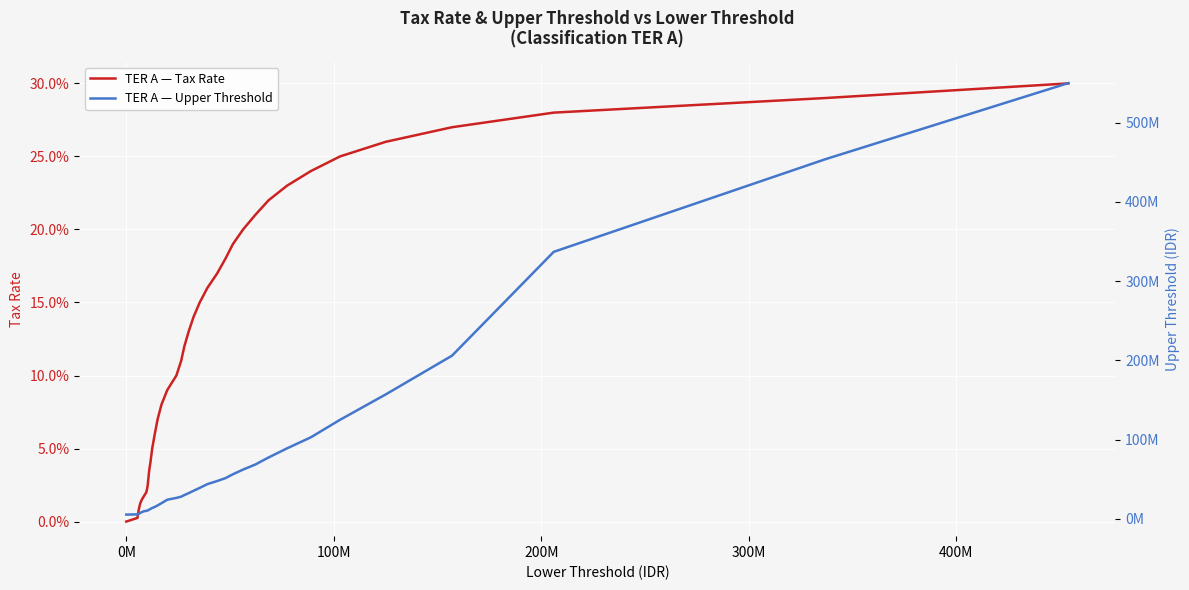

Which series has the widest spread of values?

TER A — Upper Threshold